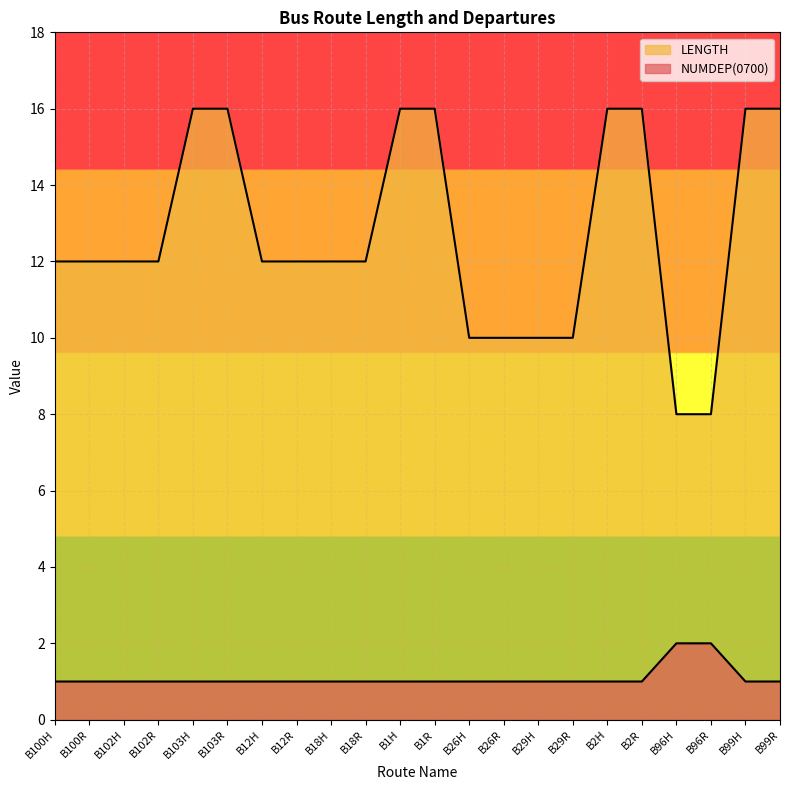

True or false: LENGTH has more than 2 points higher than both neighbors.

False